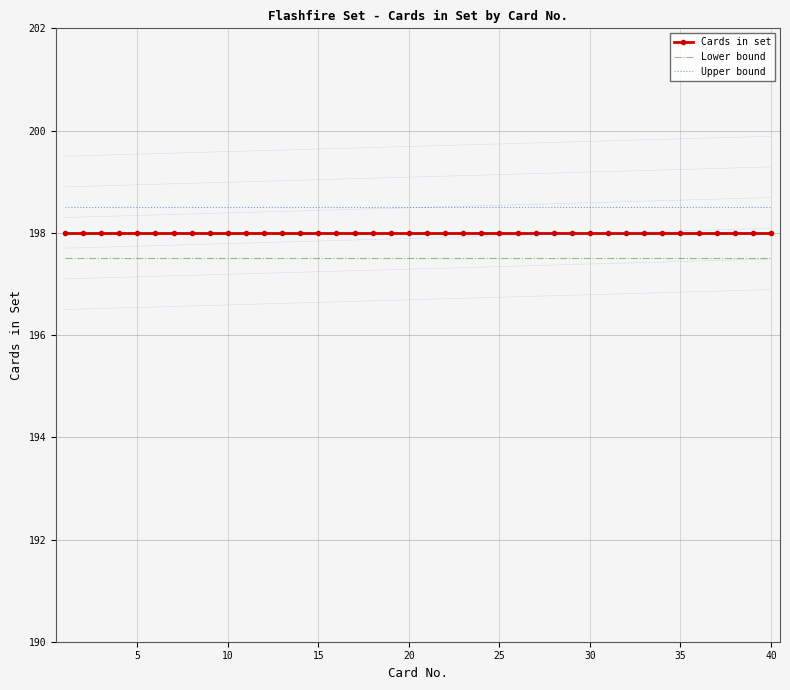

True or false: Lower bound and Upper bound intersect in this chart.

False